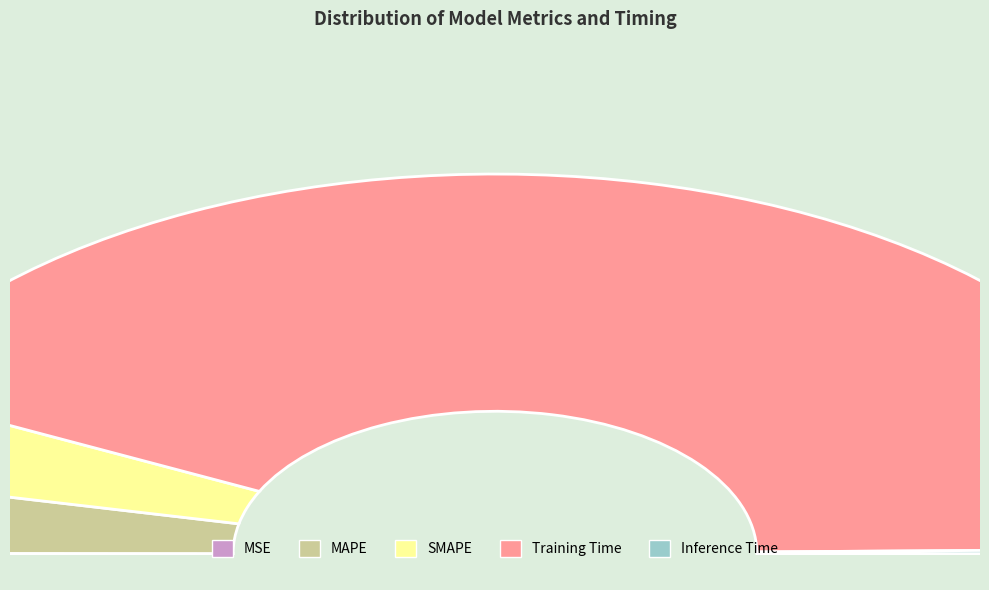

Combined, what portion of the pie is Training Time and SMAPE?

92.9%